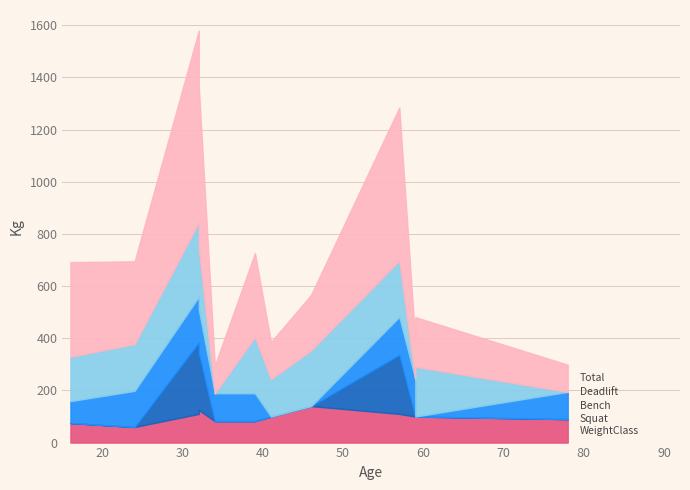

Is it true that WeightClassKg equals 90.0 at 78?

True